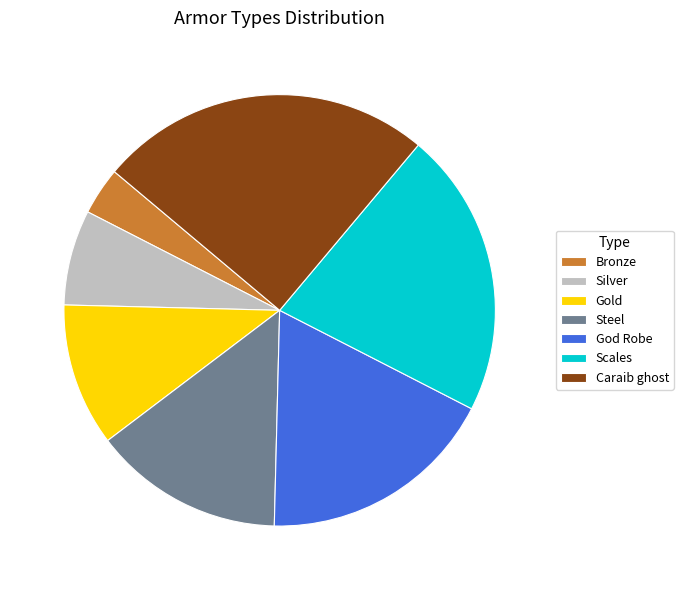

What portion of the pie excludes Scales?

78.6%